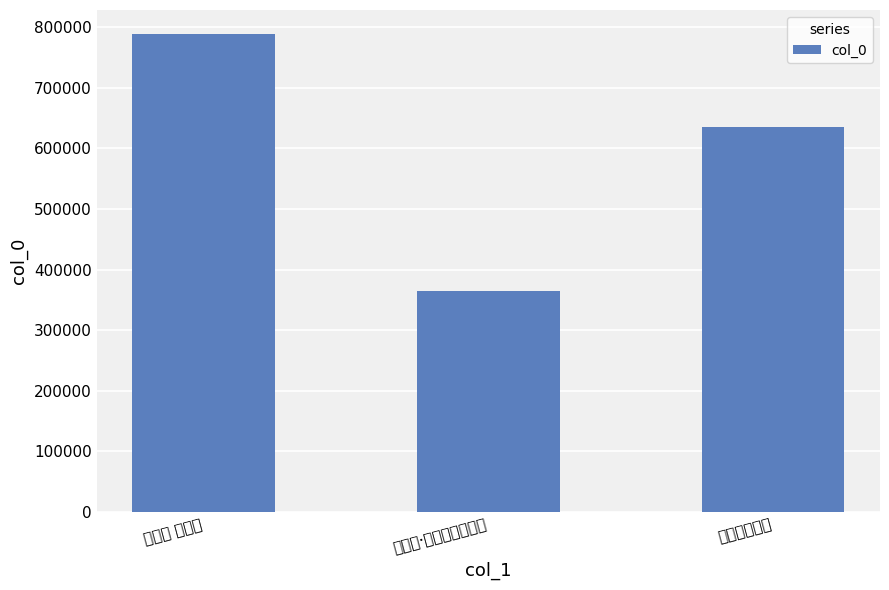

The value at 珠江月夜泛舟 is 635805. True or false?

True